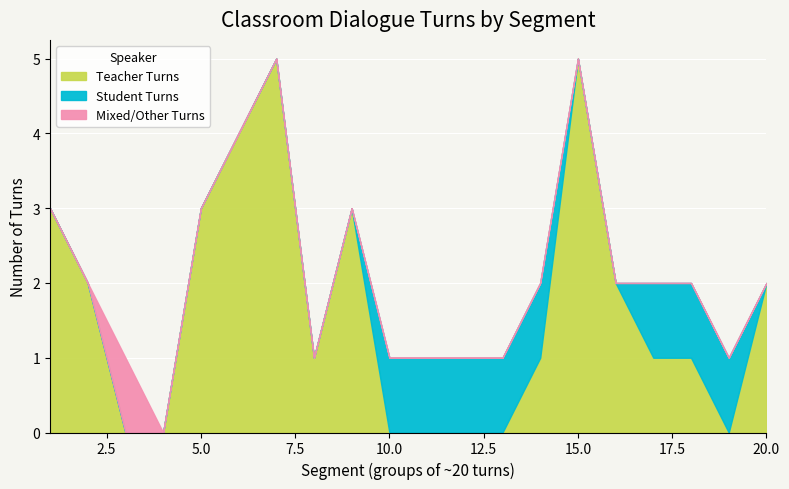

At which category does the chart reach its peak across all series?

7